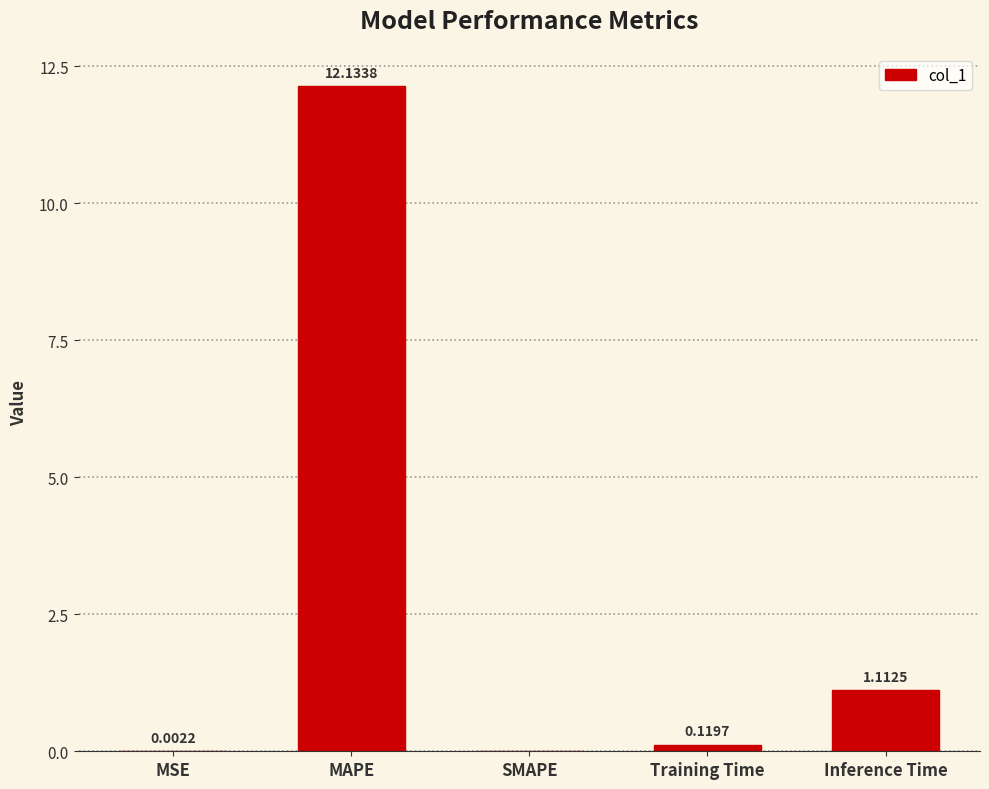

Where is the data nearest to the value 6?

Inference Time